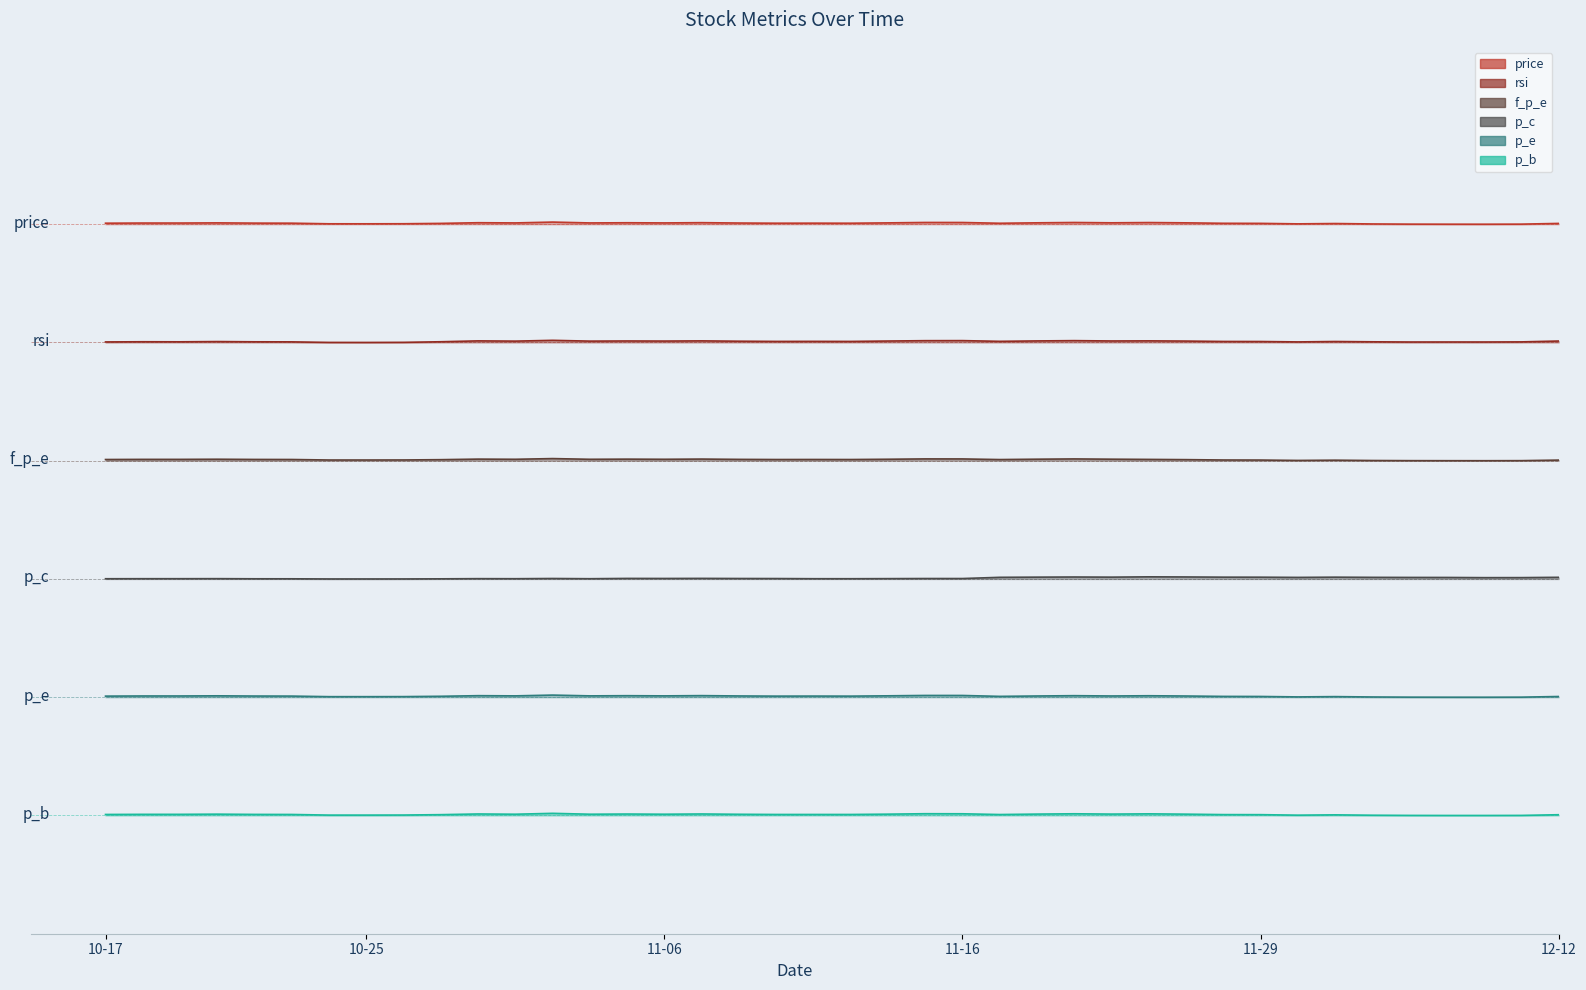

Rank the series at 2018-11-13 from highest to lowest value.

price, rsi, f_p_e, p_c, p_e, p_b